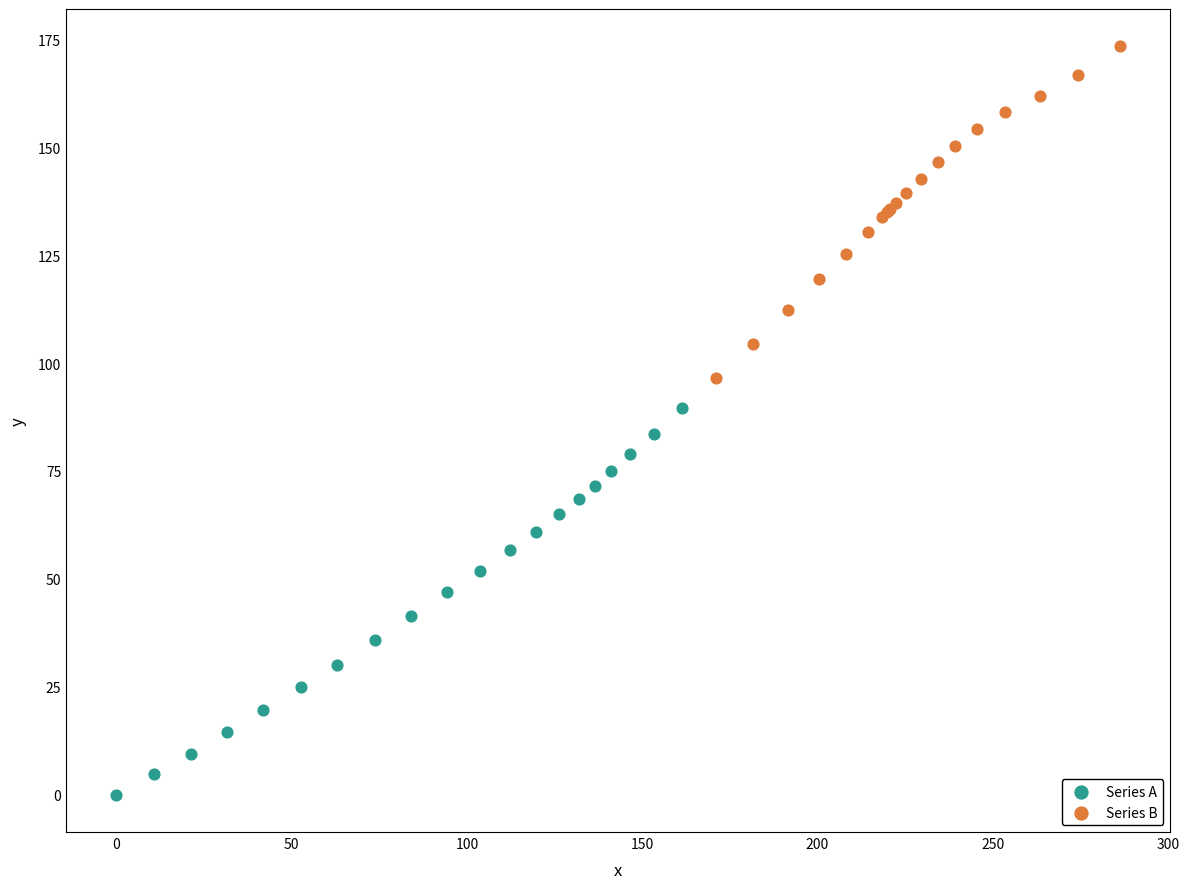

Which series reaches the minimum Y coordinate?

Series A